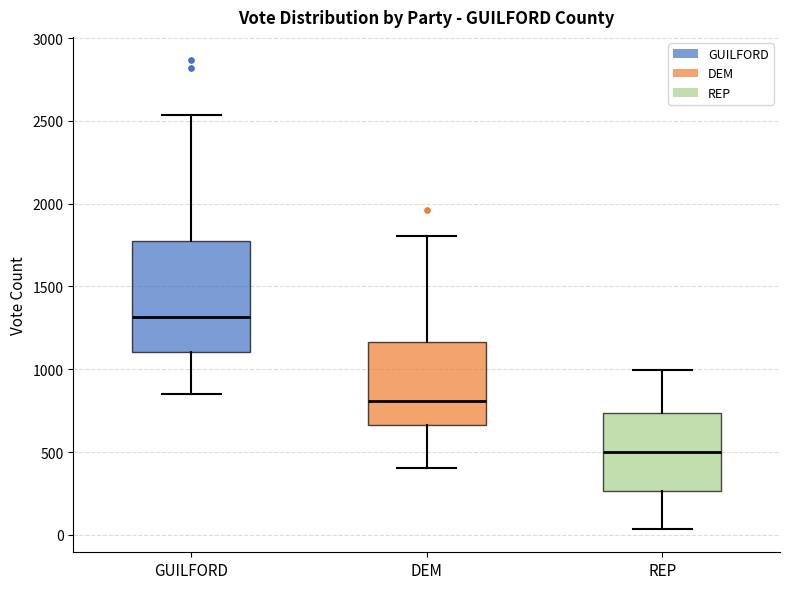

Which box's median line is the highest?

GUILFORD